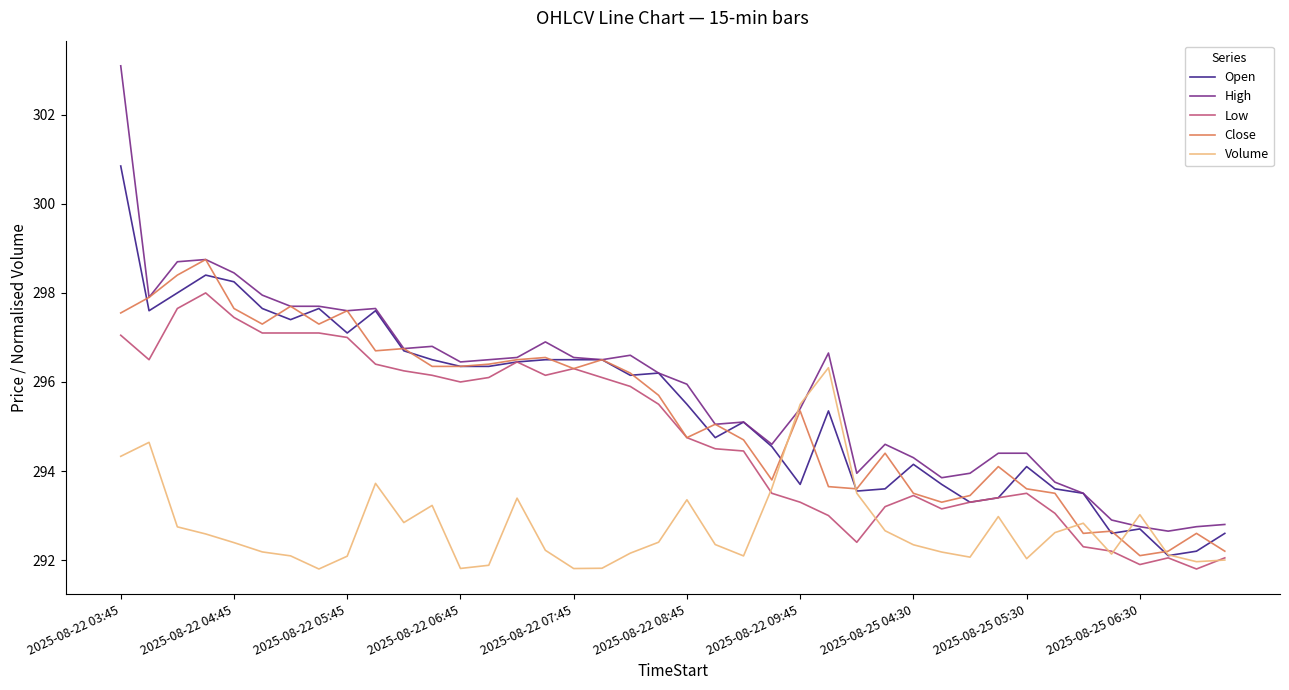

What is the maximum value for Volume?

296.3